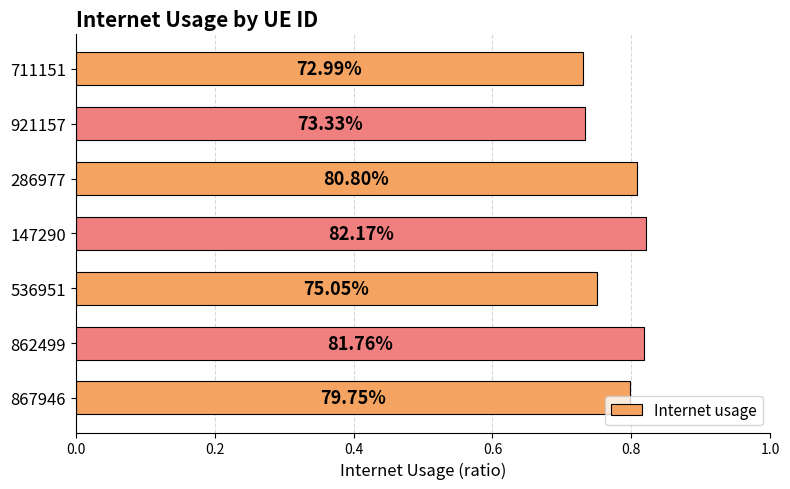

What is the average value?

0.8